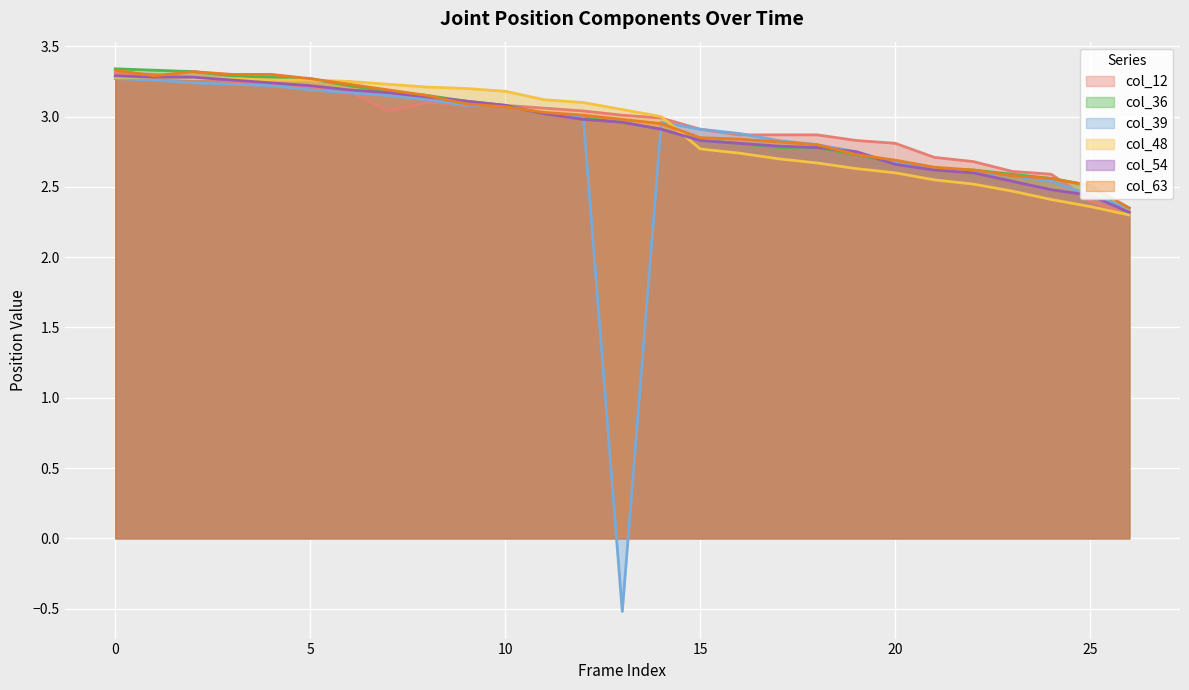

What is the minimum value shown in the chart?

-0.5